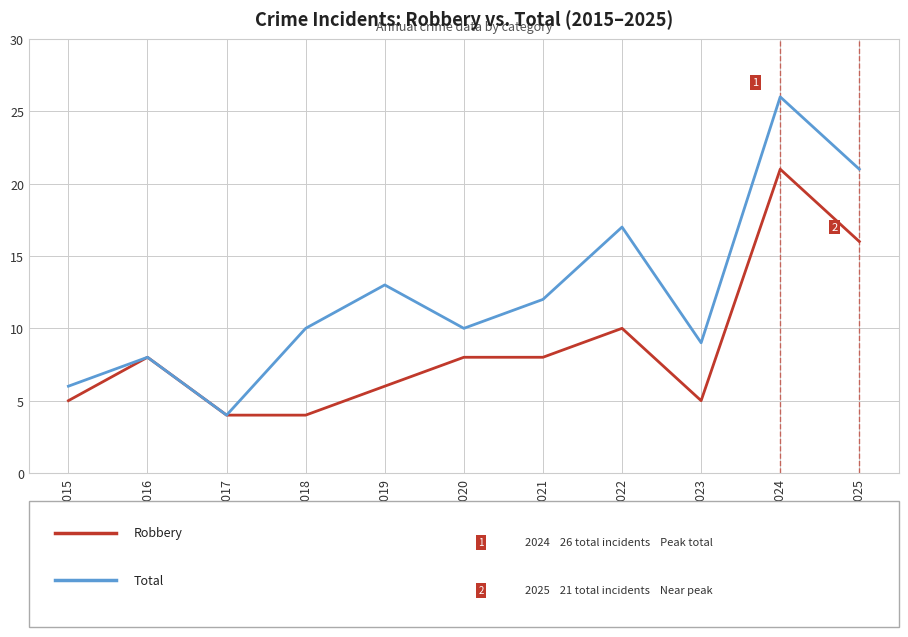

What is the spread (max minus min) of values at 2021?

4